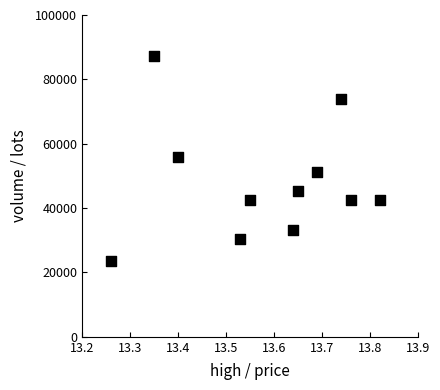

What is the range of Y values (max minus min)?

63883.3